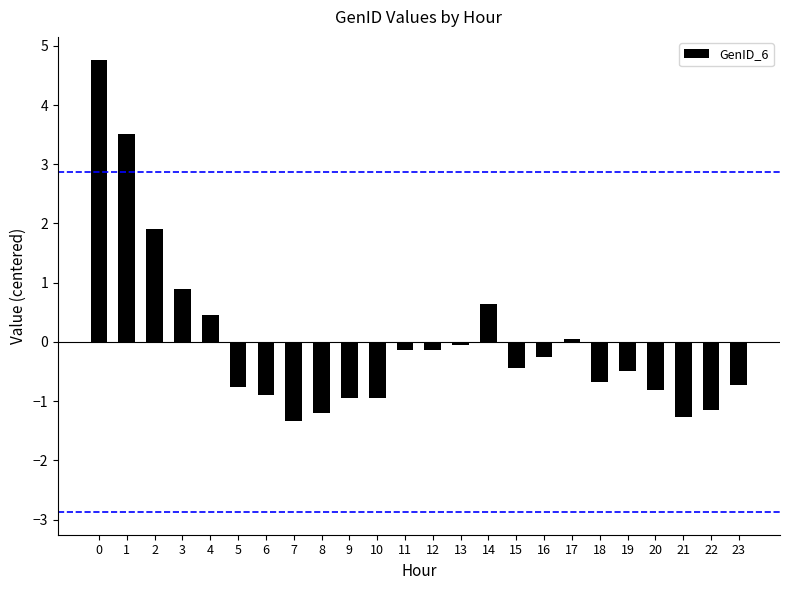

True or false: the data shows -1.2 at 22.

True